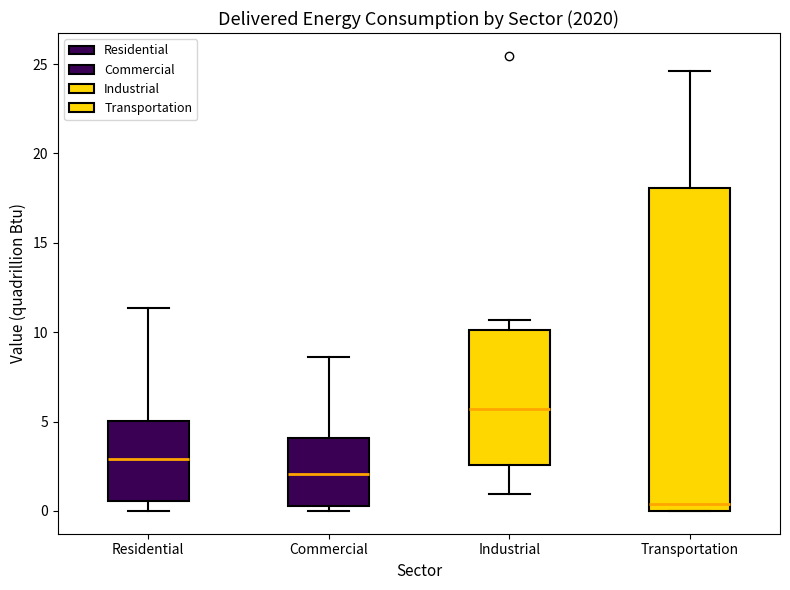

Where is the lower edge of the box for Transportation on the y-axis? The values are not printed on the chart, so give them approximately, as read against the axis.

0.0